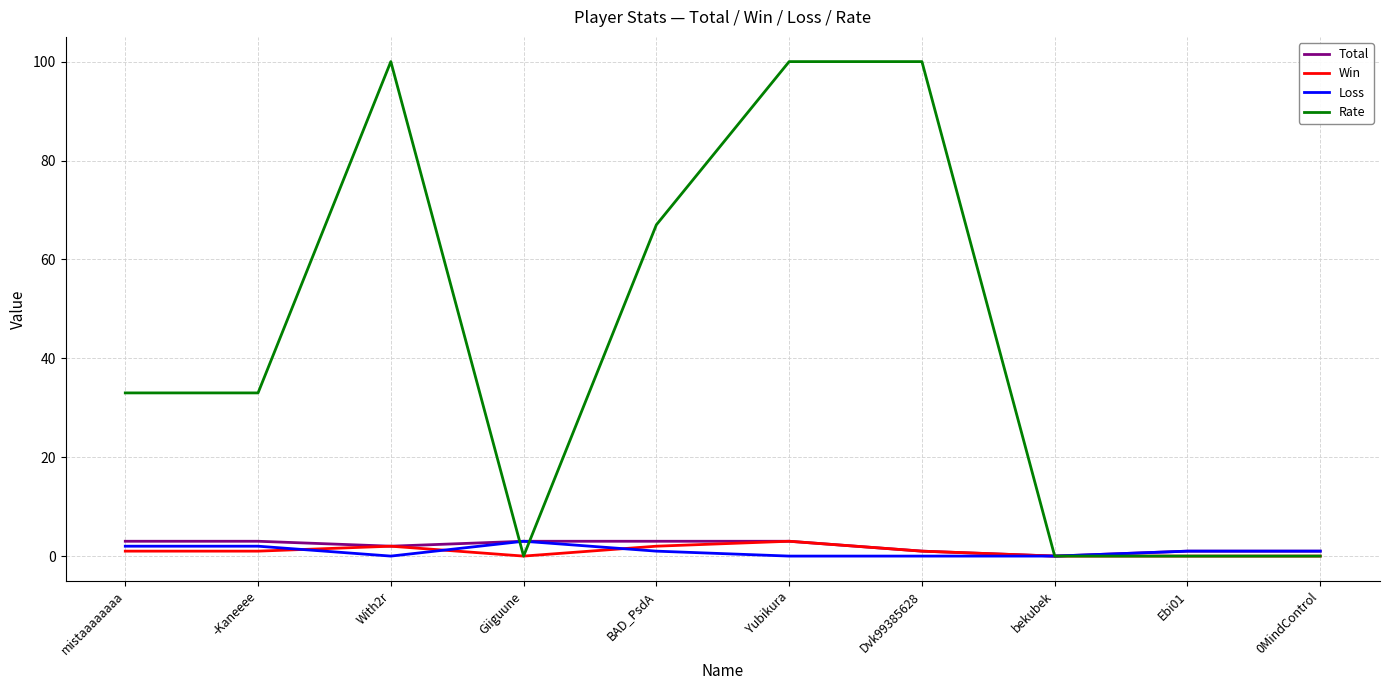

The value of Win at With2r is 2. True or false?

True